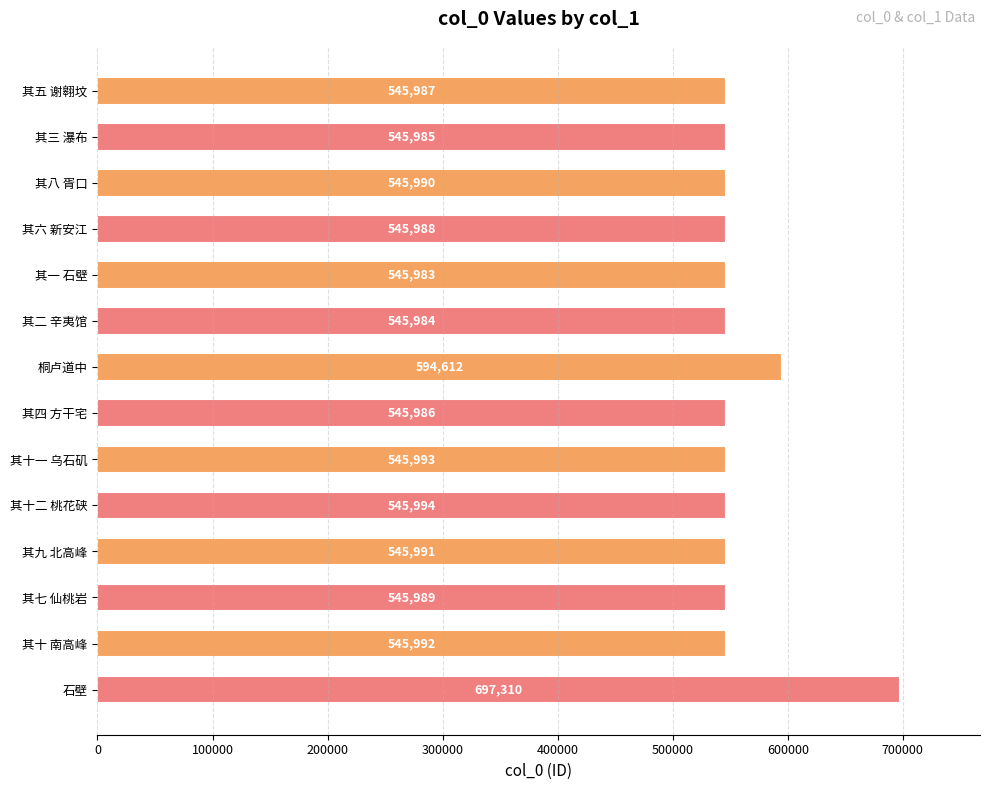

What is the average value?

560270